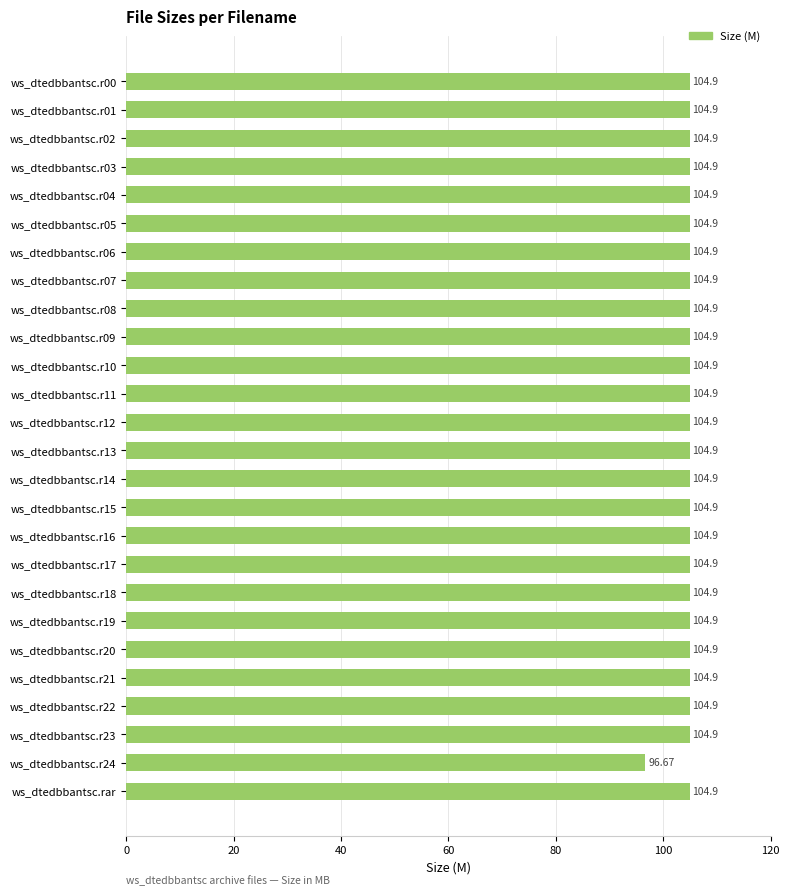

What is the average value?

104.6